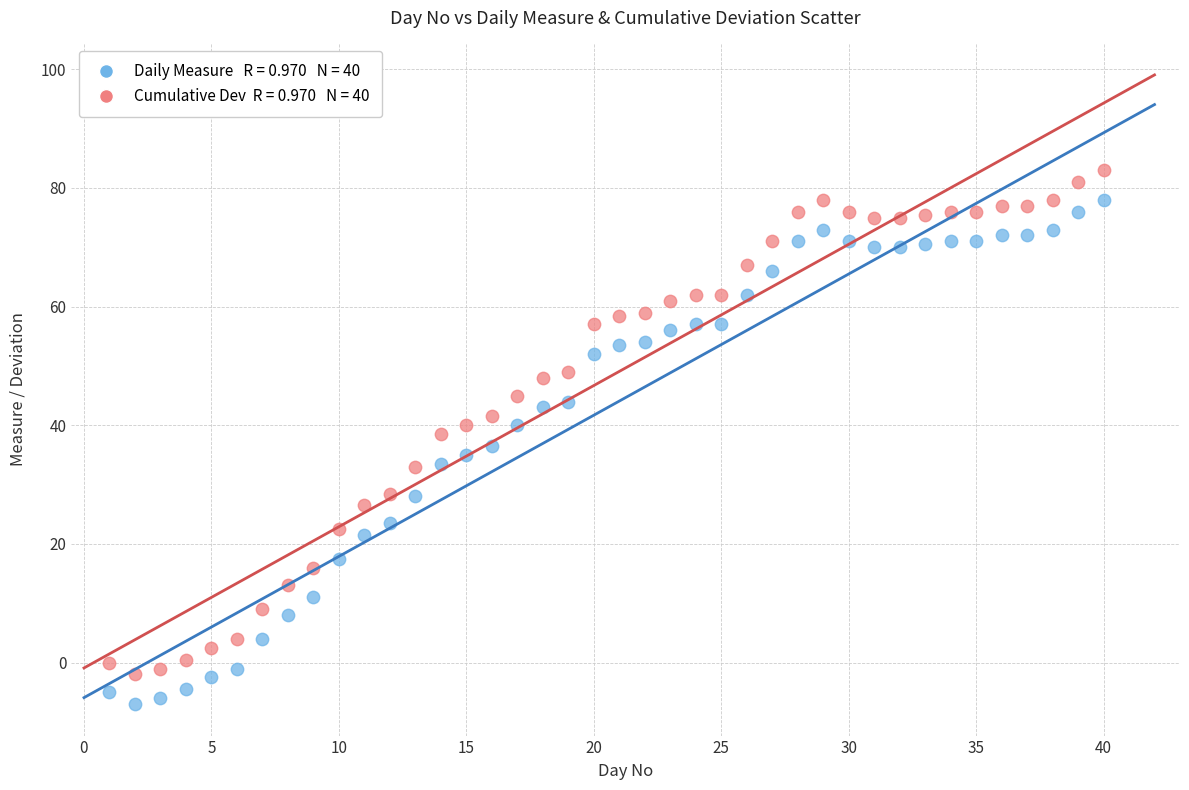

Across all data points, what is the range of X values (max minus min)?

39.0